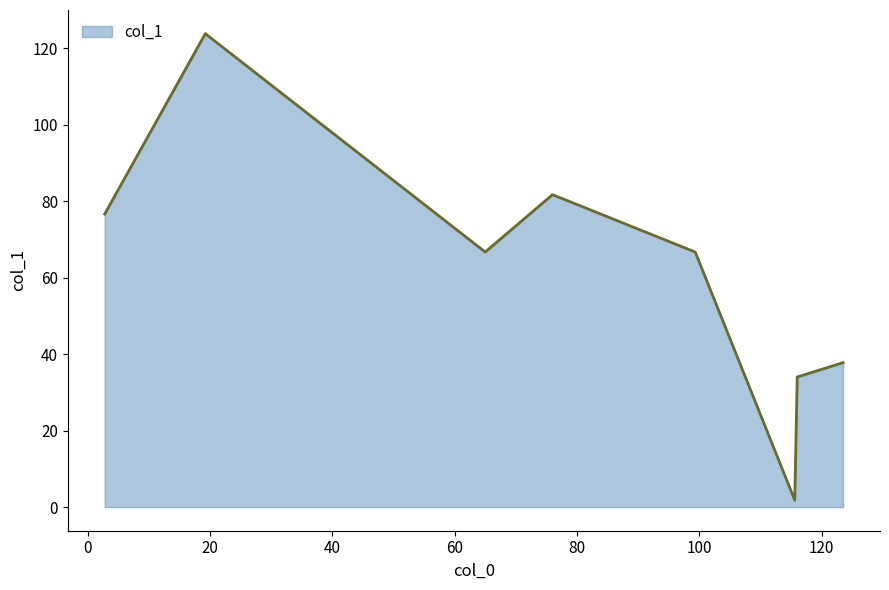

What is the sum of all values?

488.9